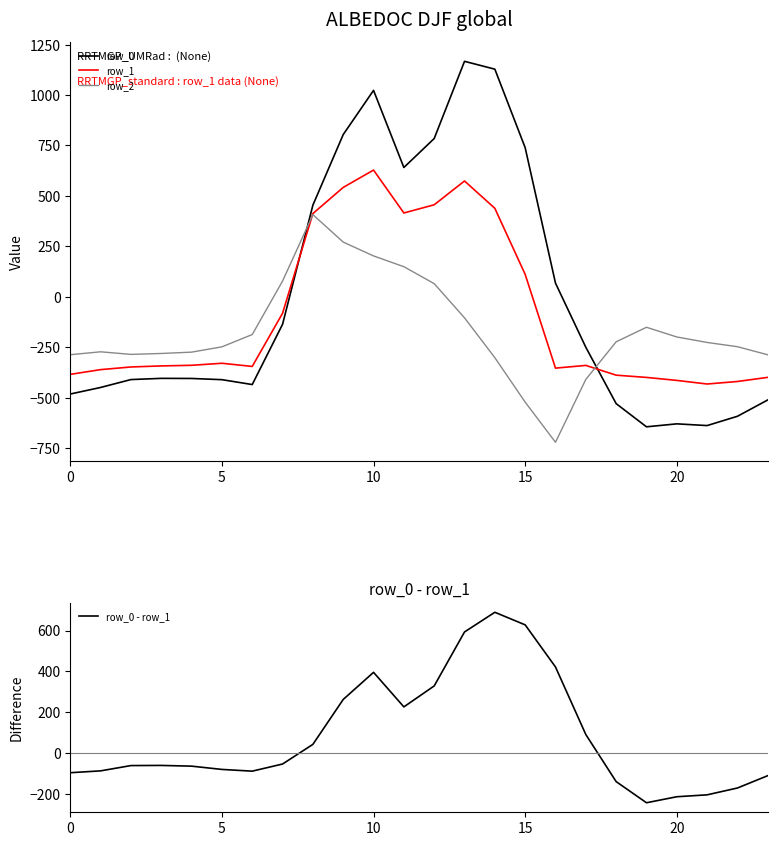

Is the value of row_1 at 15 greater than the value of row_0 - row_1 at 15?

No